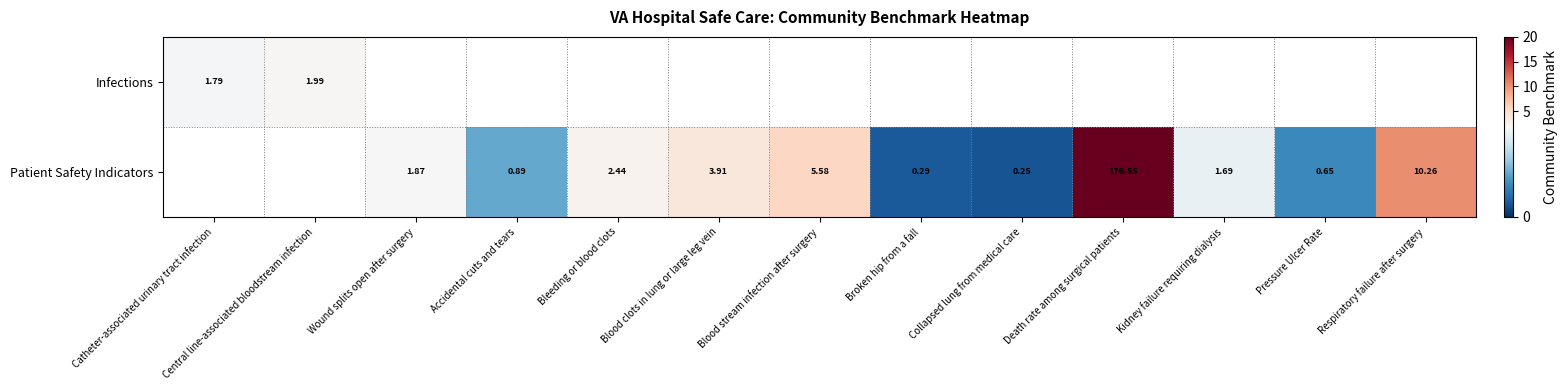

The value of Patient Safety Indicators at Blood clots in lung or large leg vein is 1.4. True or false?

False